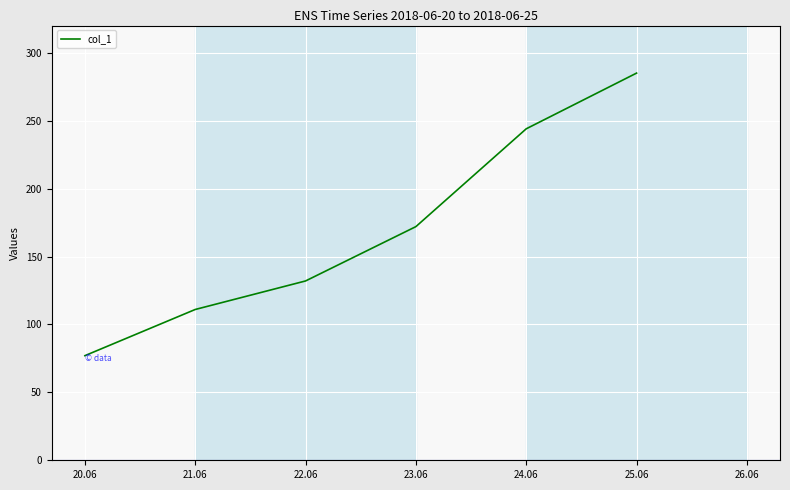

What is the difference between the second highest and second lowest values?

133